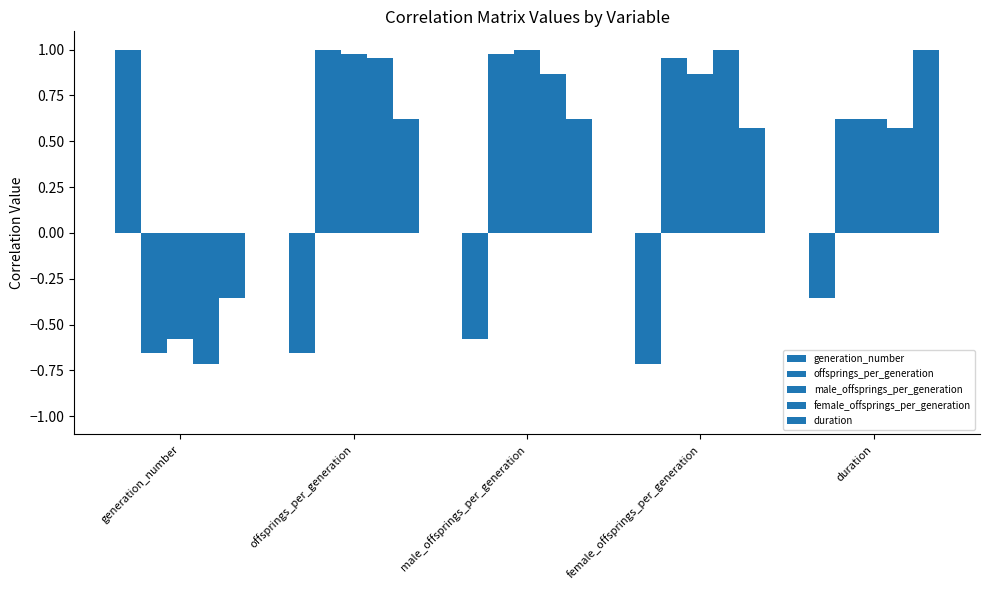

Reading left to right, extract all data points from this chart.

generation_number: generation_number=1.0	offsprings_per_generation=-0.7	male_offsprings_per_generation=-0.6	female_offsprings_per_generation=-0.7	duration=-0.4
offsprings_per_generation: generation_number=-0.7	offsprings_per_generation=1.0	male_offsprings_per_generation=1.0	female_offsprings_per_generation=1.0	duration=0.6
male_offsprings_per_generation: generation_number=-0.6	offsprings_per_generation=1.0	male_offsprings_per_generation=1.0	female_offsprings_per_generation=0.9	duration=0.6
female_offsprings_per_generation: generation_number=-0.7	offsprings_per_generation=1.0	male_offsprings_per_generation=0.9	female_offsprings_per_generation=1.0	duration=0.6
duration: generation_number=-0.4	offsprings_per_generation=0.6	male_offsprings_per_generation=0.6	female_offsprings_per_generation=0.6	duration=1.0